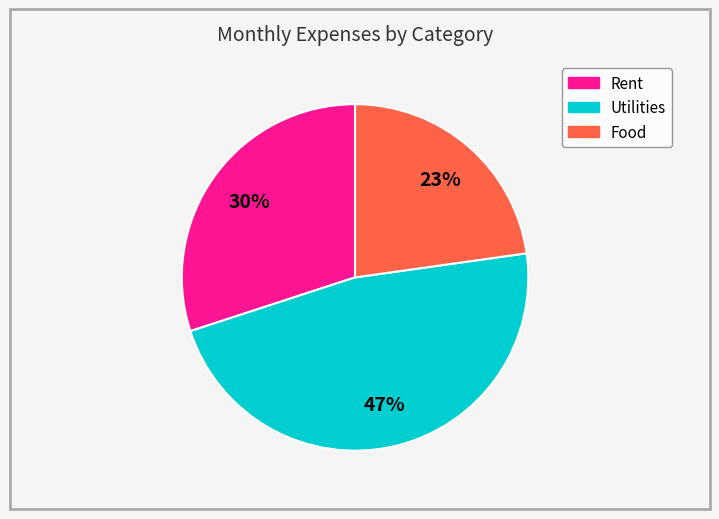

Combined, do Food and Utilities account for over 50%?

Yes